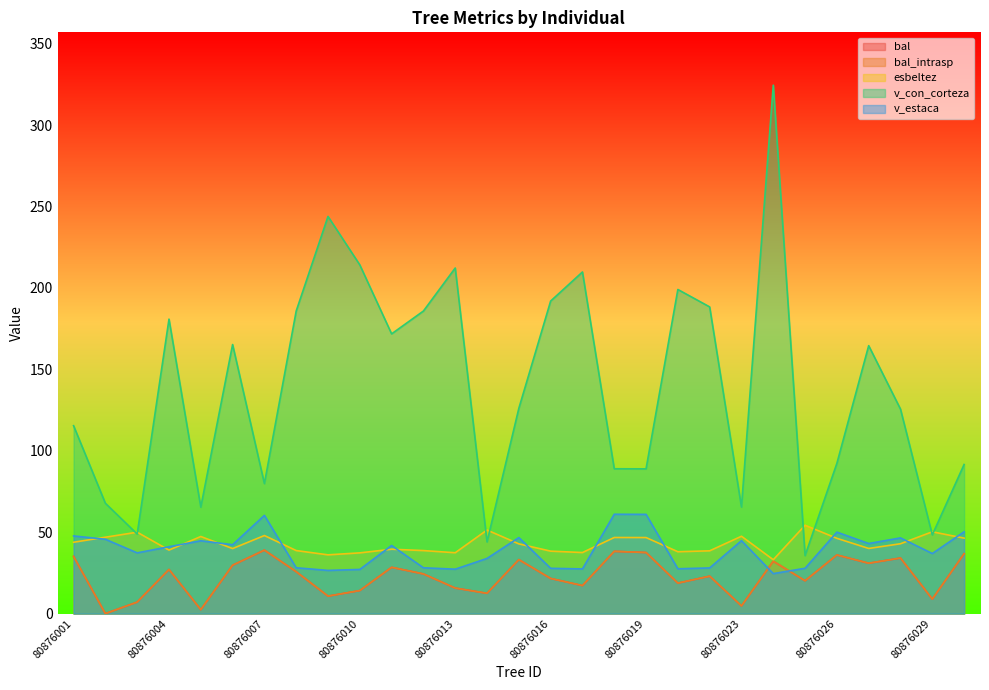

True or false: v_con_corteza has a value of 113.5 at 80876004.

False